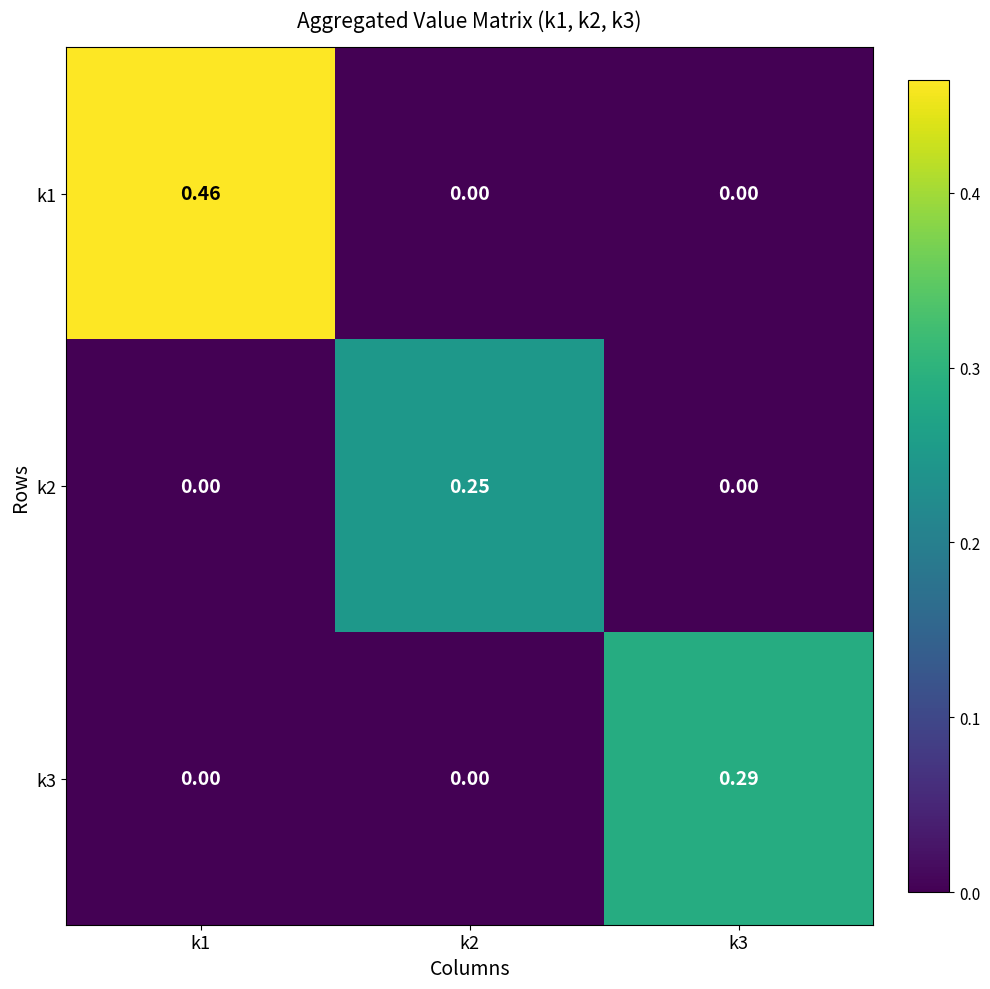

Count the number of categories in the chart.

3